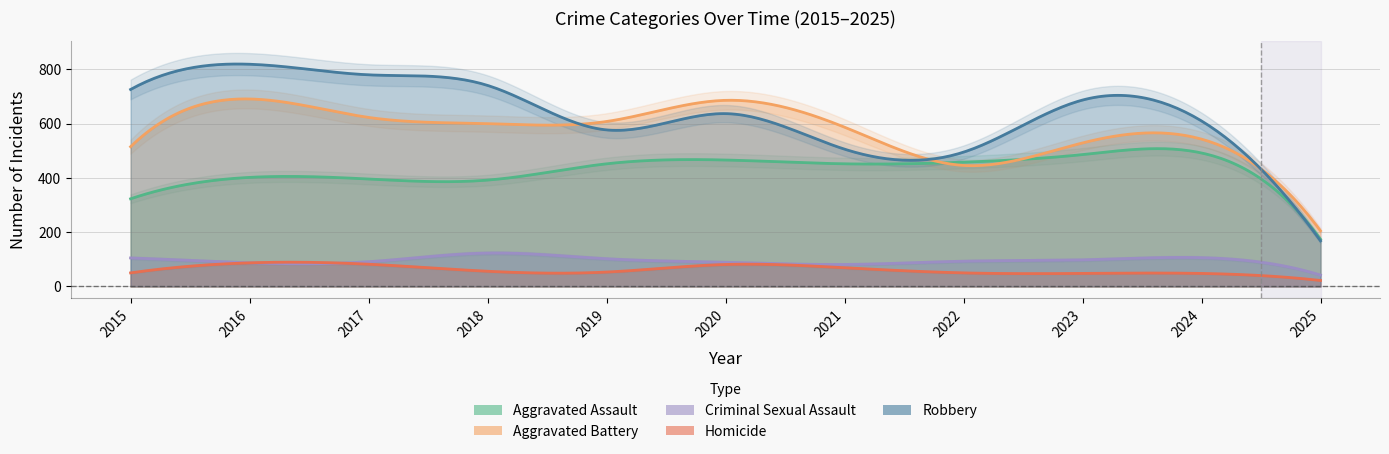

Reading left to right, what are all the values shown in this chart?

Aggravated Assault: 323	402	396	392	452	466	452	458	486	492	174
Aggravated Battery: 515	691	623	600	608	686	587	446	529	543	205
Criminal Sexual Assault: 105	87	91	123	102	89	81	93	98	106	42
Homicide: 50	87	82	56	53	81	69	50	48	48	22
Robbery: 726	819	780	741	577	637	506	495	687	610	168